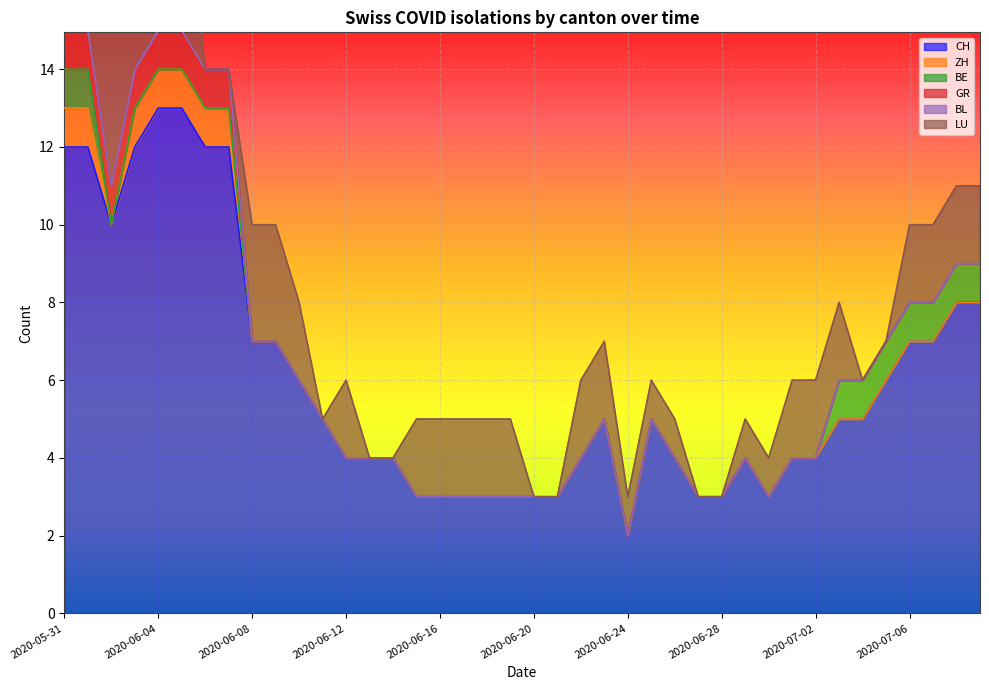

What is the sum of all ZH values?

7